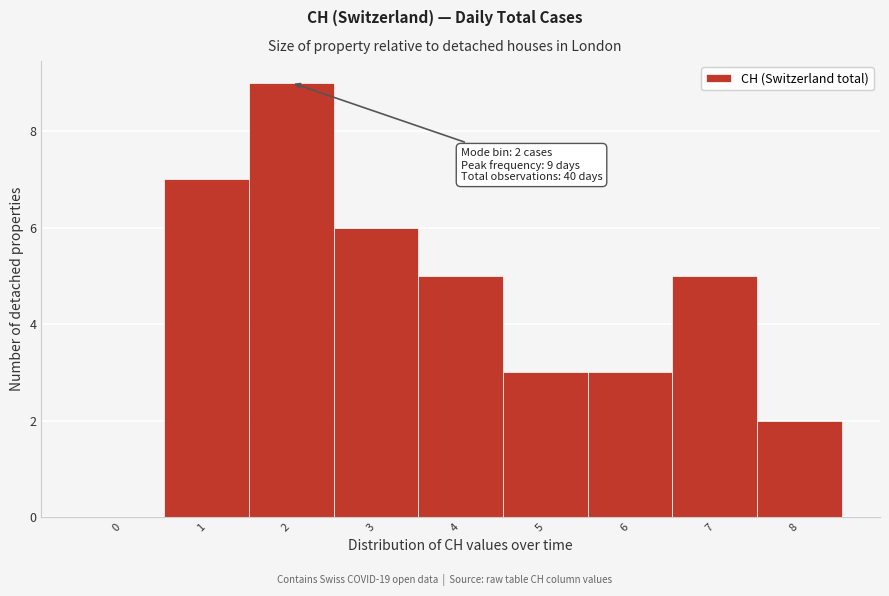

Which range on the x-axis has the tallest bar?

1.5 to 2.5